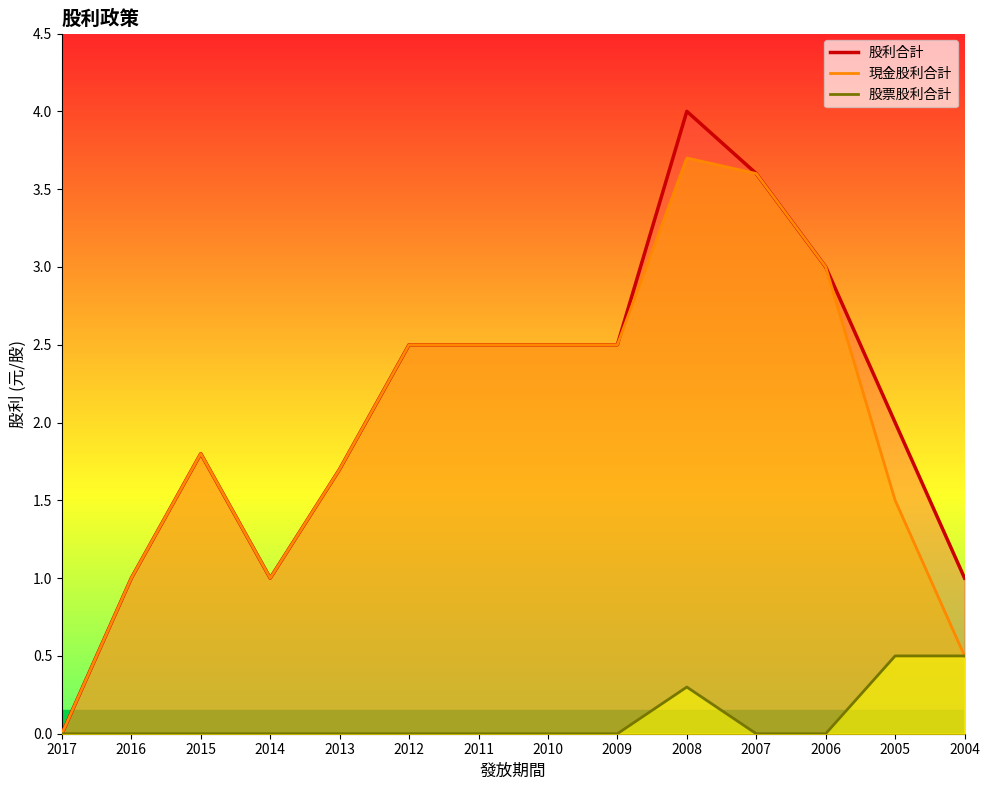

What is the total value across all series at 2006?

6.0